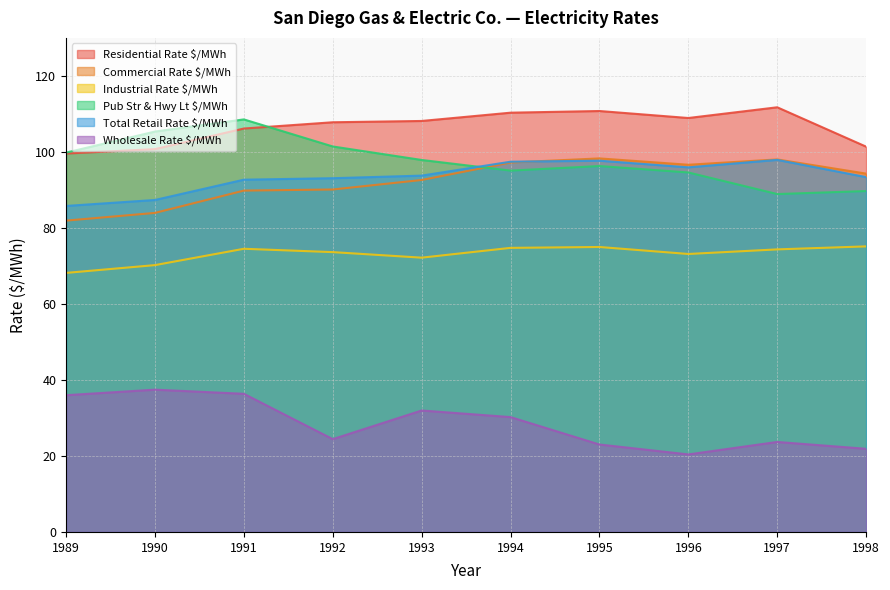

Reading right to left, list all the values displayed in this chart.

Residential Rate $/MWh: 101.4	111.7	108.9	110.8	110.3	108.1	107.8	106.2	100.7	99.6
Commercial Rate $/MWh: 94.3	98.0	96.6	98.3	97.2	92.6	90.1	89.8	84.0	81.9
Industrial Rate $/MWh: 75.1	74.3	73.1	75.0	74.8	72.2	73.6	74.5	70.2	68.2
Pub Str & Hwy Lt $/MWh: 89.7	88.9	94.6	96.3	95.1	97.9	101.4	108.5	105.3	99.8
Total Retail Rate $/MWh: 93.4	97.9	95.9	97.7	97.4	93.8	93.1	92.7	87.3	85.8
Wholesale Rate $/MWh: 21.9	23.7	20.4	23.0	30.2	32.0	24.4	36.4	37.4	36.0